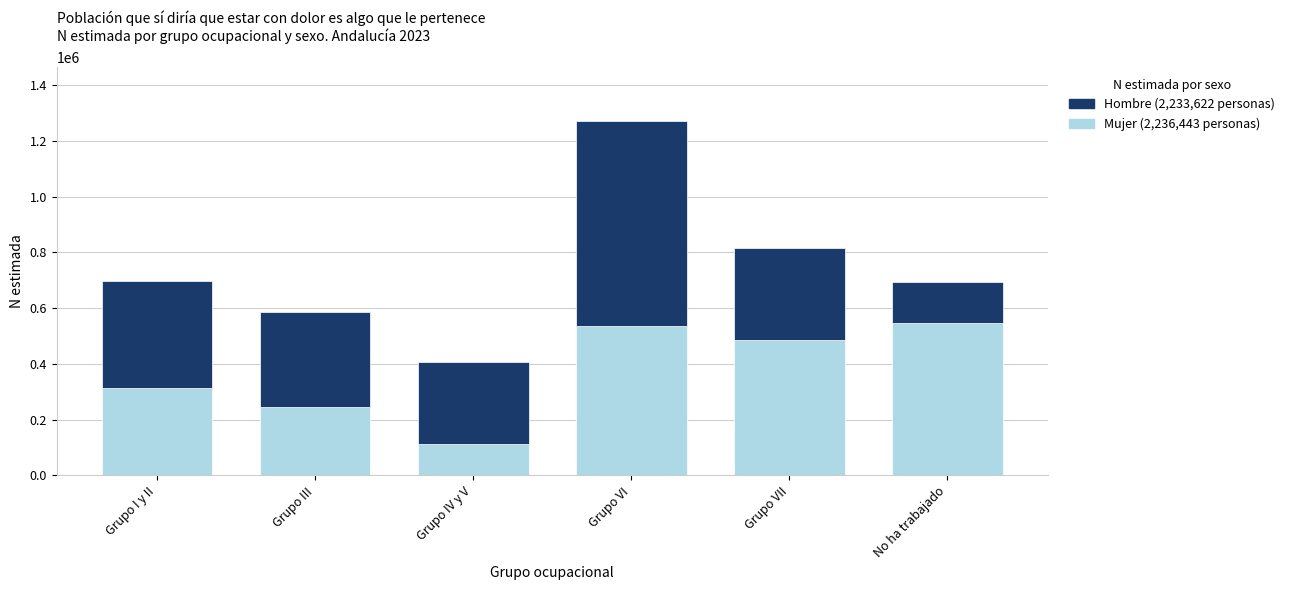

At which category is the sum across all series the highest?

Grupo VI